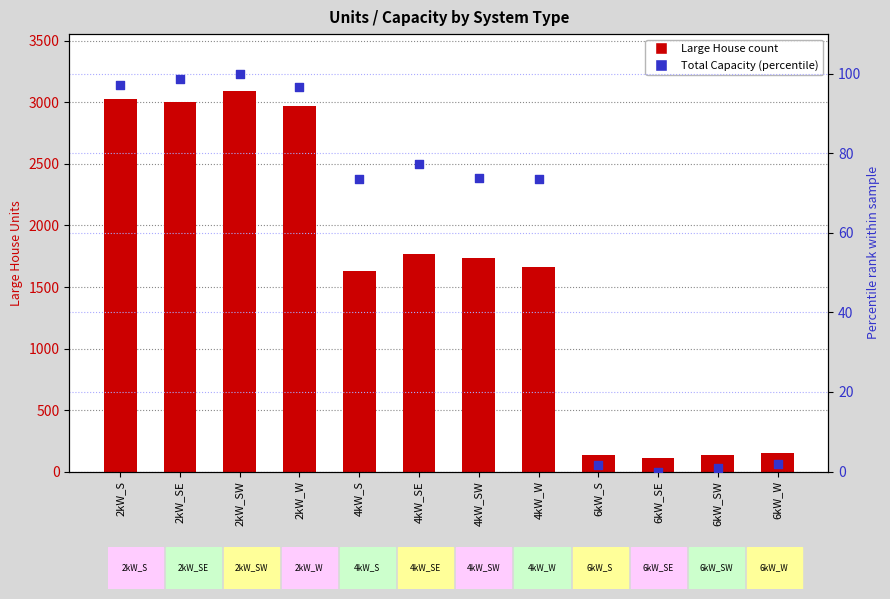

Which series contains the highest Y value?

Large House (count)